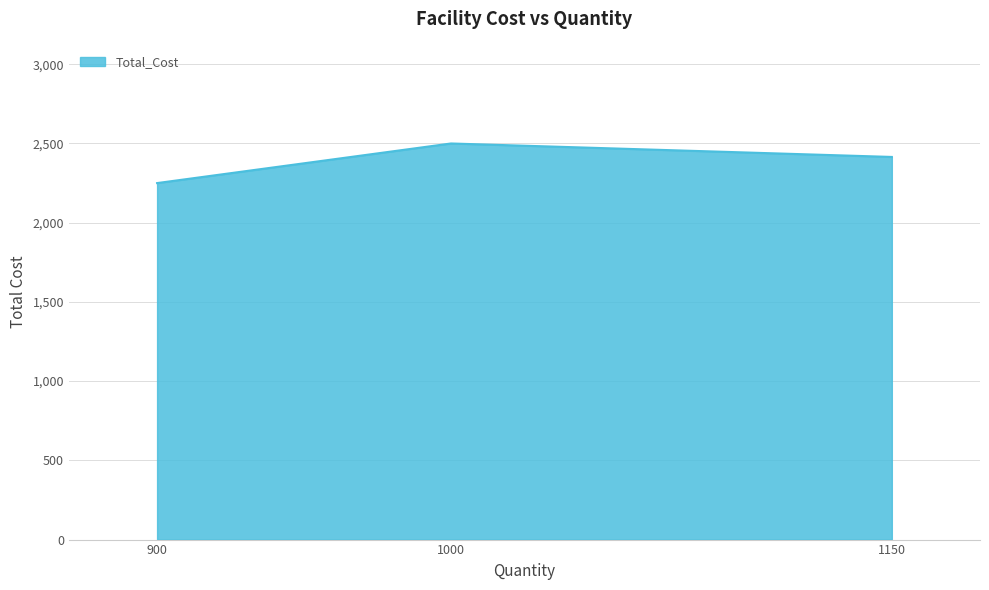

Rank the categories by value from highest to lowest.

1000, 1150, 900